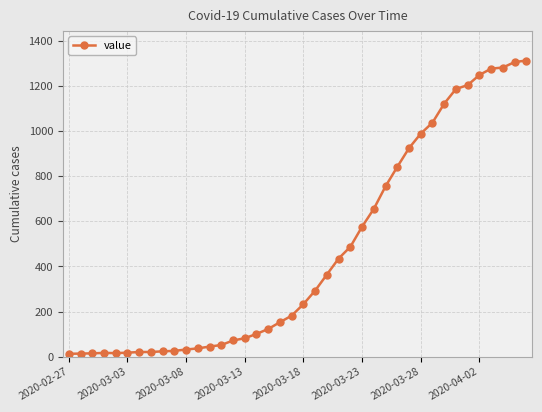

What is the greatest value displayed?

1312